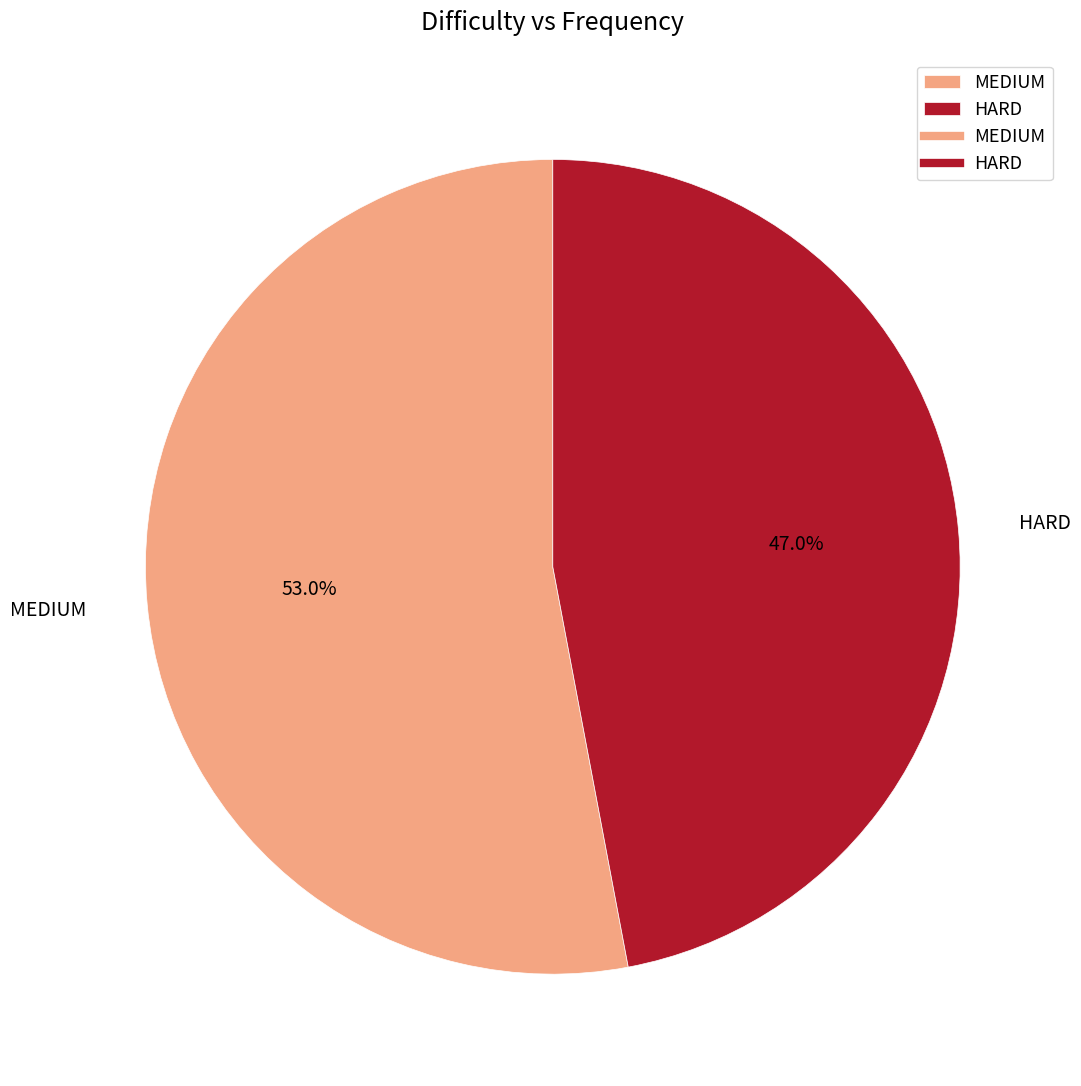

Is it true that MEDIUM is 45% of the pie?

False